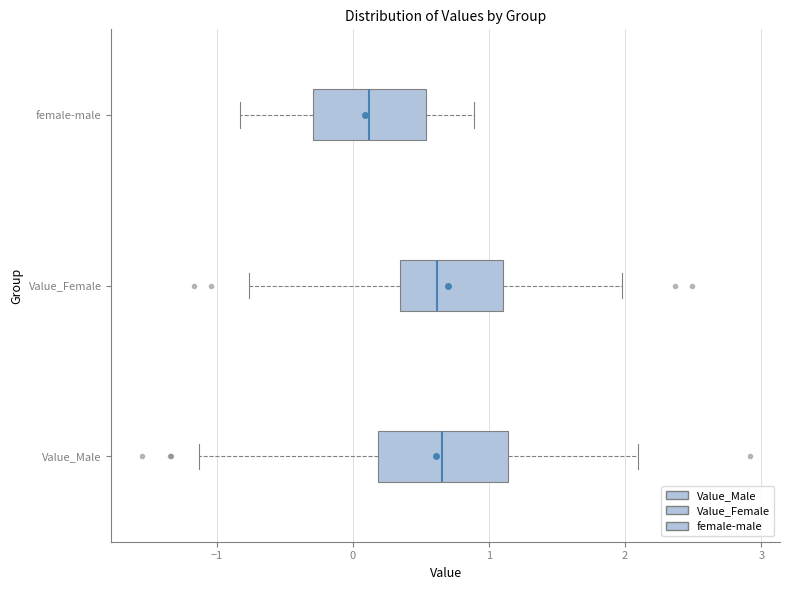

Comparing the boxes themselves (not the whiskers), which one is the widest?

Value_Male